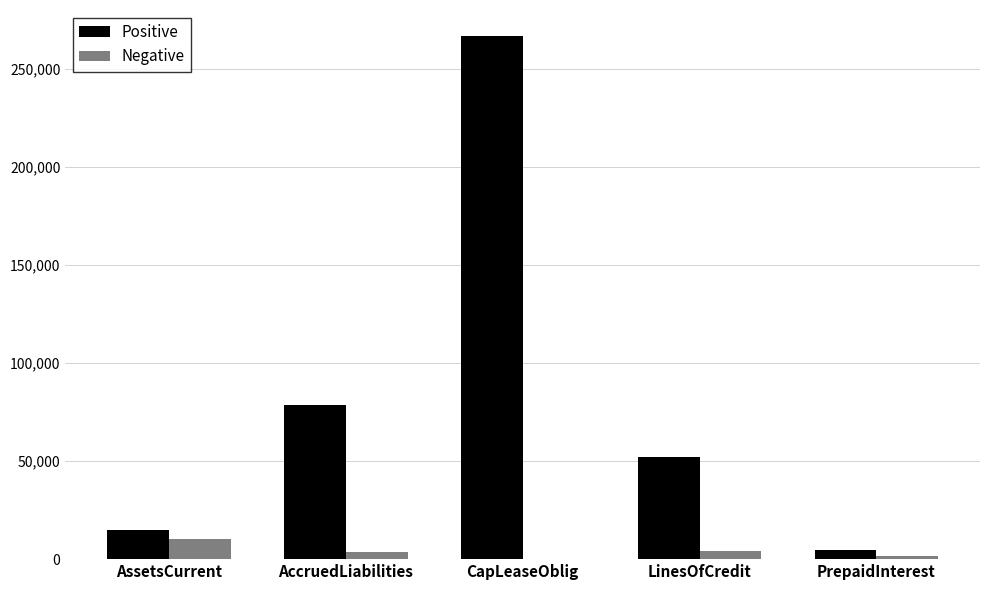

What is the highest value of the Positive series?

266853